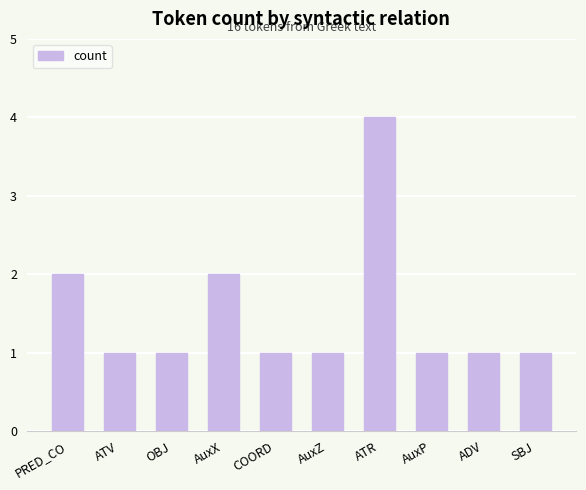

Count the values in the range 1 to 2.

9